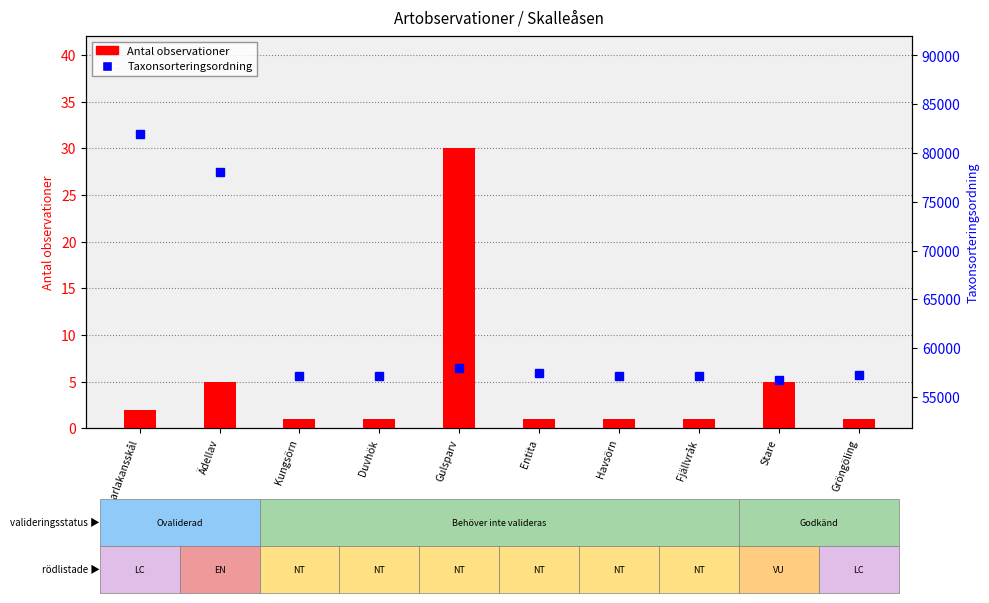

What is the label of the 10th bar from the right?

Scharlakansskål